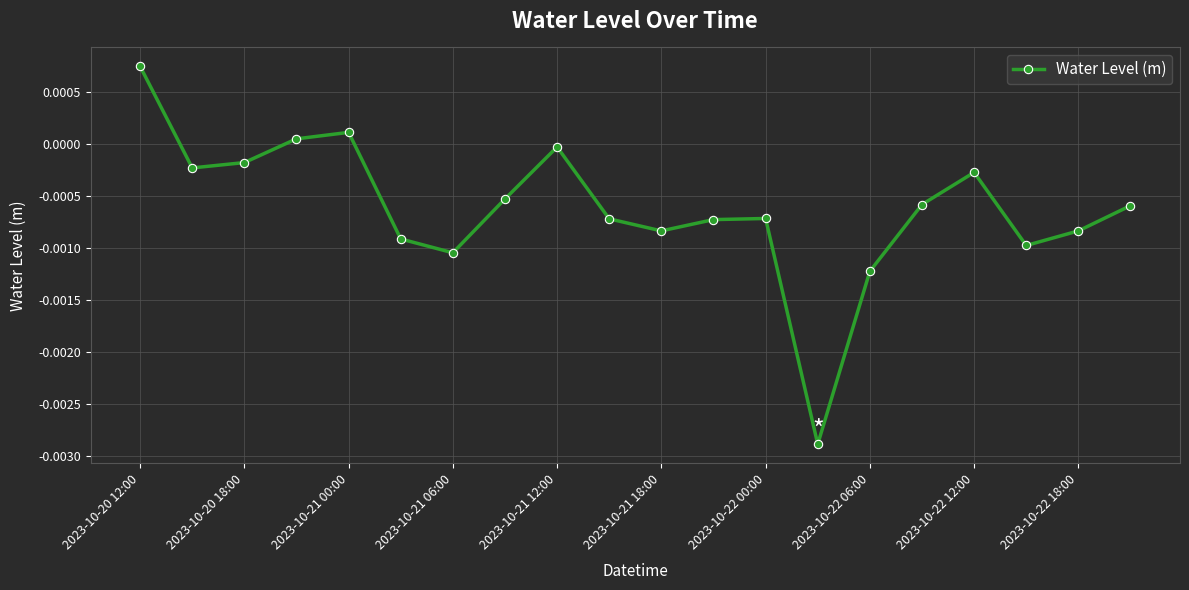

How many interior local peaks (higher than both neighbors) does the data have?

4